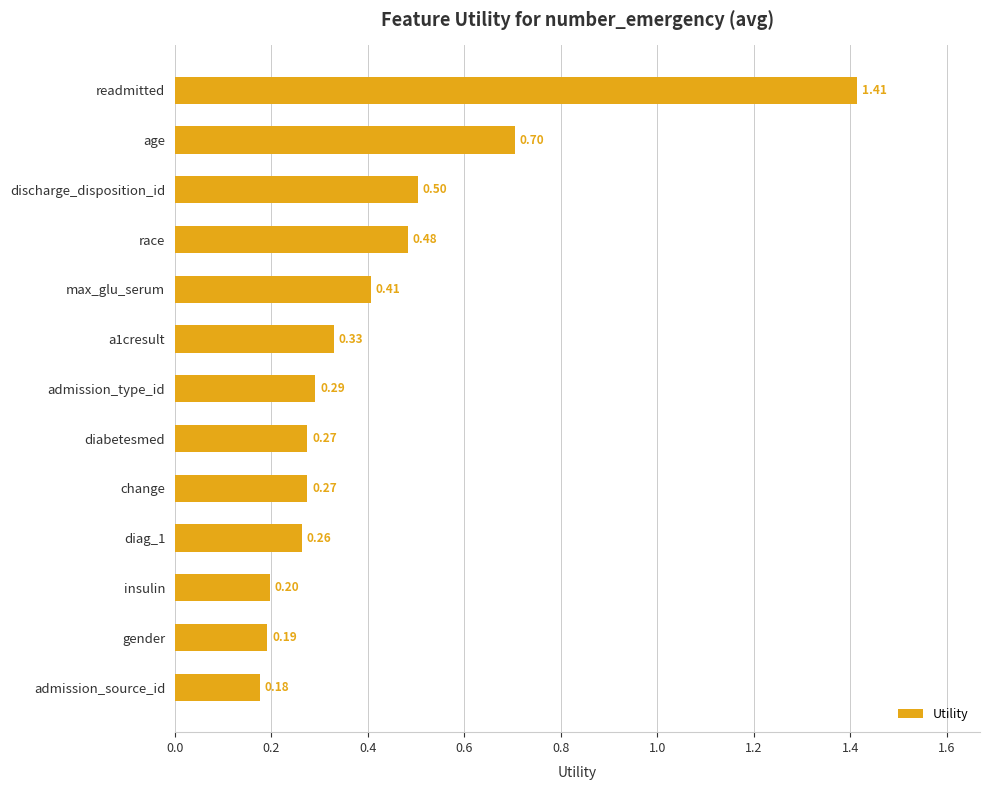

What is the sum of all values?

5.5